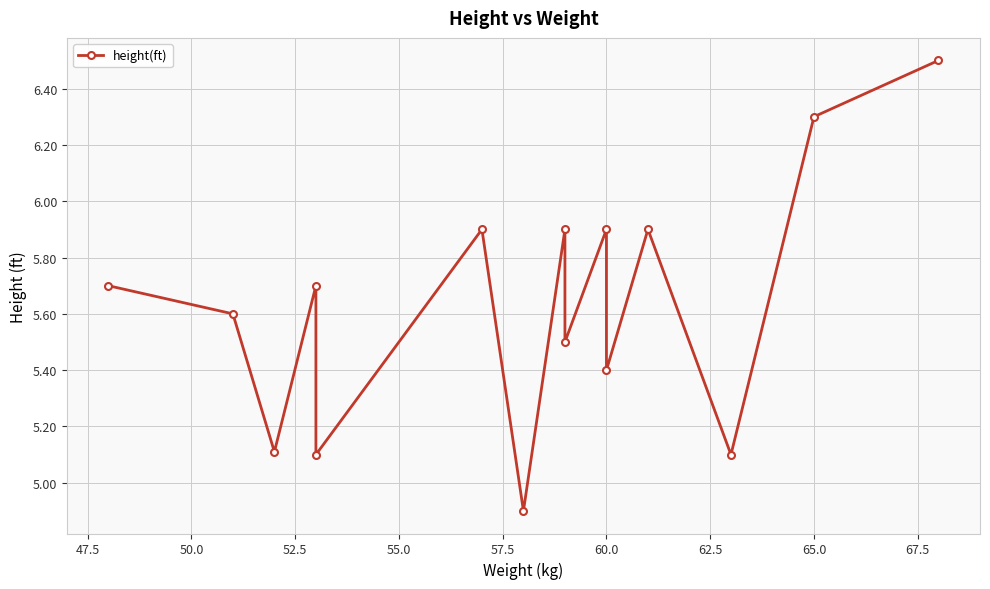

What is the difference between the maximum and second lowest values?

1.4